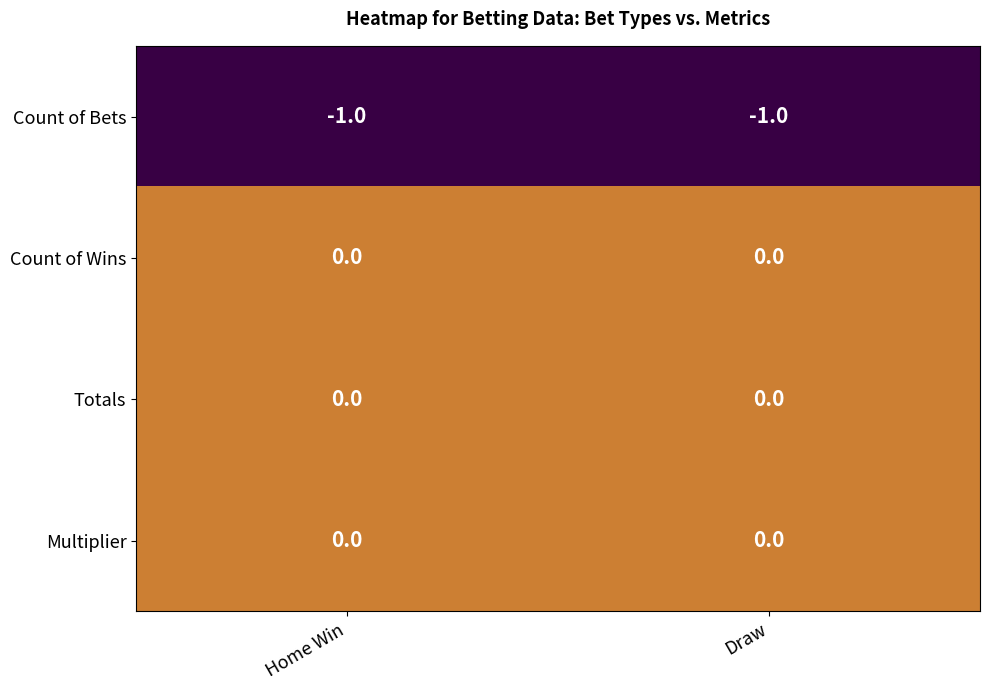

Is the value of Multiplier at Home Win greater than the value of Count of Bets at Draw?

Yes